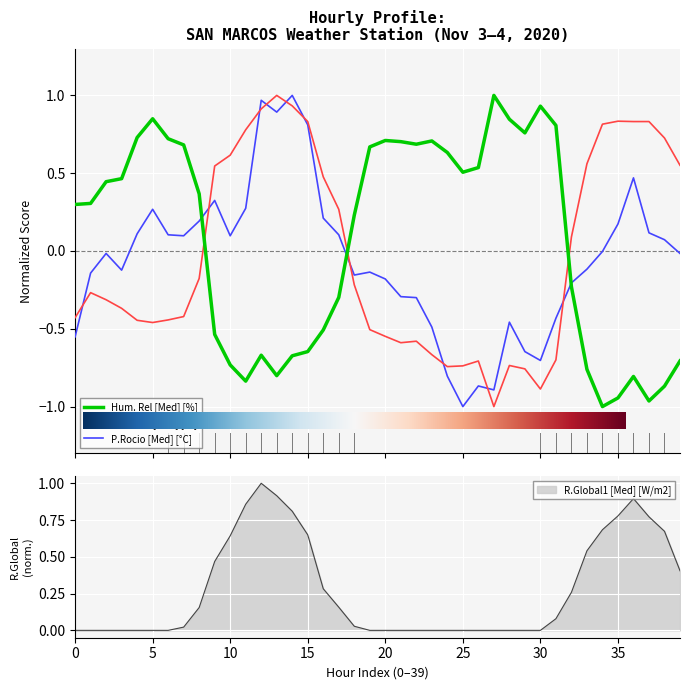

Reading right to left, extract all data points from this chart.

Hum. Rel [Med] [%]: 39=-0.7	38=-0.9	37=-1.0	36=-0.8	35=-0.9	34=-1.0	33=-0.8	32=-0.2	31=0.8	30=0.9	29=0.8	28=0.8	27=1.0	26=0.5	25=0.5	24=0.6	23=0.7	22=0.7	21=0.7	20=0.7	19=0.7	18=0.2	17=-0.3	16=-0.5	15=-0.6	14=-0.7	13=-0.8	12=-0.7	11=-0.8	10=-0.7	9=-0.5	8=0.4	7=0.7	6=0.7	5=0.8	4=0.7	3=0.5	2=0.4	1=0.3	0=0.3
Temp. Ai [Med] [°C]: 39=0.6	38=0.7	37=0.8	36=0.8	35=0.8	34=0.8	33=0.6	32=0.1	31=-0.7	30=-0.9	29=-0.8	28=-0.7	27=-1.0	26=-0.7	25=-0.7	24=-0.7	23=-0.7	22=-0.6	21=-0.6	20=-0.5	19=-0.5	18=-0.2	17=0.3	16=0.5	15=0.8	14=0.9	13=1.0	12=0.9	11=0.8	10=0.6	9=0.5	8=-0.2	7=-0.4	6=-0.4	5=-0.5	4=-0.4	3=-0.4	2=-0.3	1=-0.3	0=-0.4
P.Rocio [Med] [°C]: 39=-0.0	38=0.1	37=0.1	36=0.5	35=0.2	34=-0.0	33=-0.1	32=-0.2	31=-0.4	30=-0.7	29=-0.6	28=-0.5	27=-0.9	26=-0.9	25=-1.0	24=-0.8	23=-0.5	22=-0.3	21=-0.3	20=-0.2	19=-0.1	18=-0.2	17=0.1	16=0.2	15=0.8	14=1.0	13=0.9	12=1.0	11=0.3	10=0.1	9=0.3	8=0.2	7=0.1	6=0.1	5=0.3	4=0.1	3=-0.1	2=-0.0	1=-0.1	0=-0.6
R.Global1 [Med] [W/m2]: 39=0.4	38=0.7	37=0.8	36=0.9	35=0.8	34=0.7	33=0.5	32=0.3	31=0.1	30=0.0	29=0.0	28=0.0	27=0.0	26=0.0	25=0.0	24=0.0	23=0.0	22=0.0	21=0.0	20=0.0	19=0.0	18=0.0	17=0.2	16=0.3	15=0.6	14=0.8	13=0.9	12=1.0	11=0.9	10=0.6	9=0.5	8=0.2	7=0.0	6=0.0	5=0.0	4=0.0	3=0.0	2=0.0	1=0.0	0=0.0